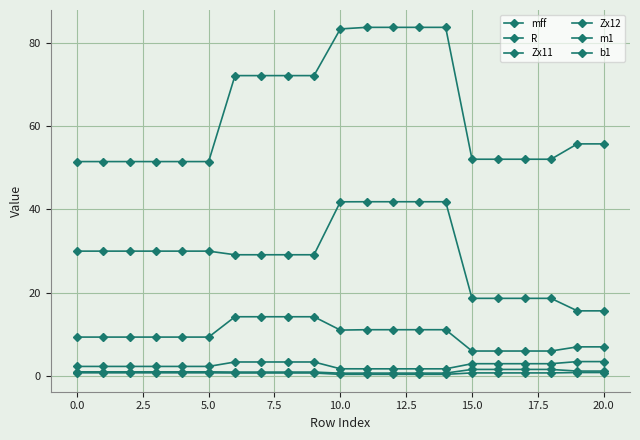

What is the value of the Zx11 point at the 8th from the left?

29.1